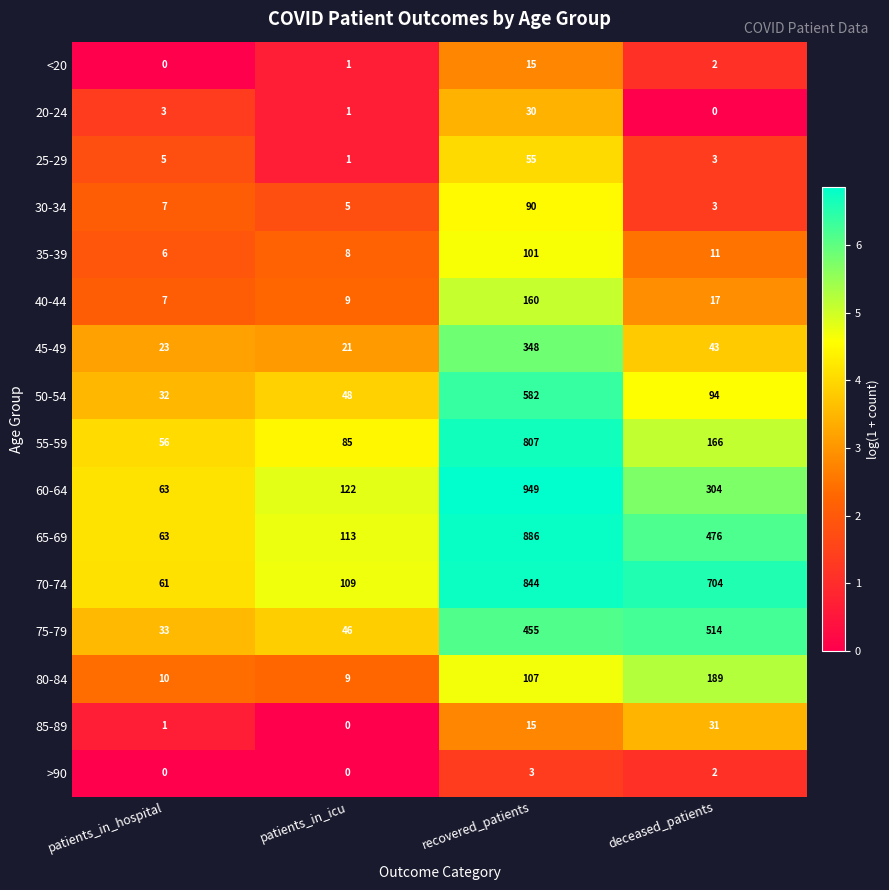

What is the minimum value for 40-44?

7